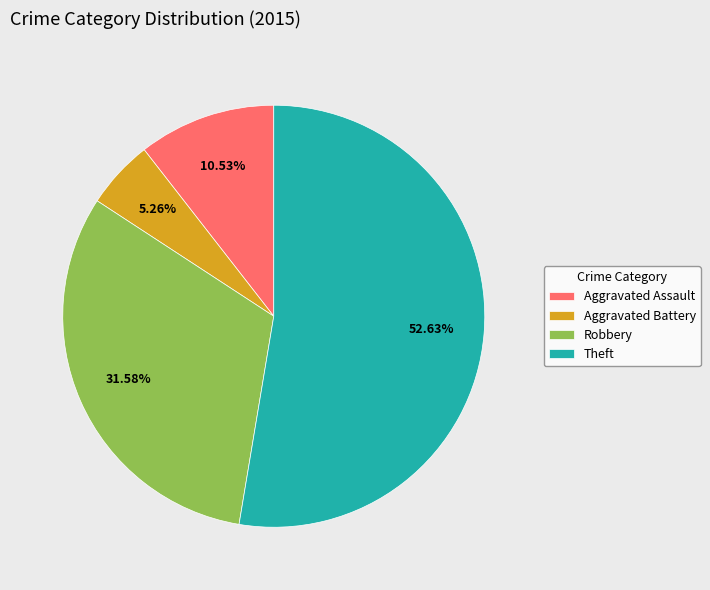

Which has a higher value, Aggravated Assault or Robbery?

Robbery